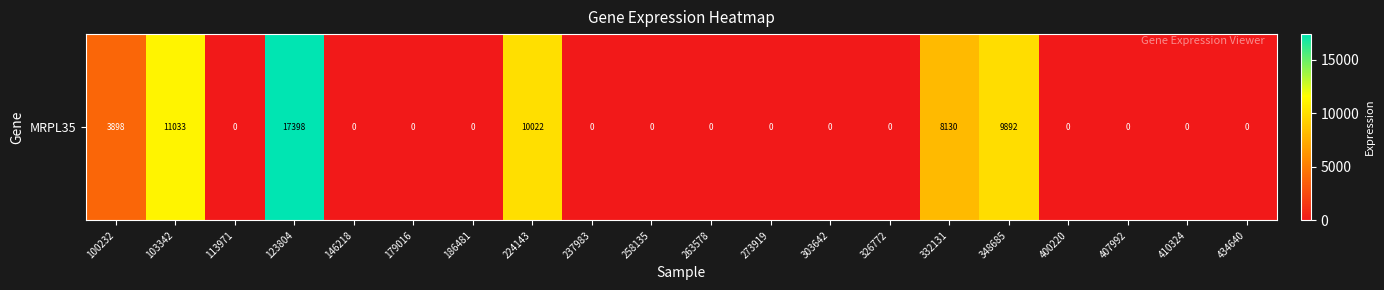

What is the greatest value displayed?

17398